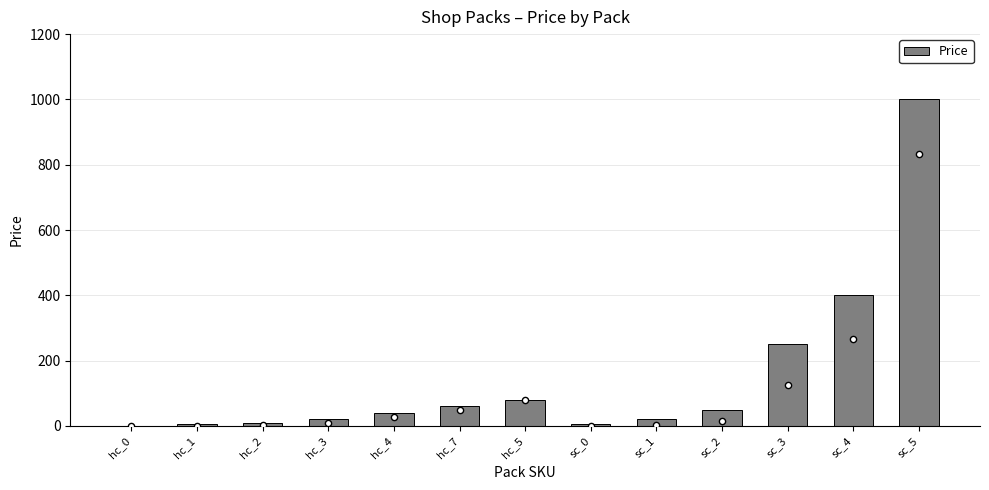

What is the change in value from sc_1 to sc_5?

+980.0